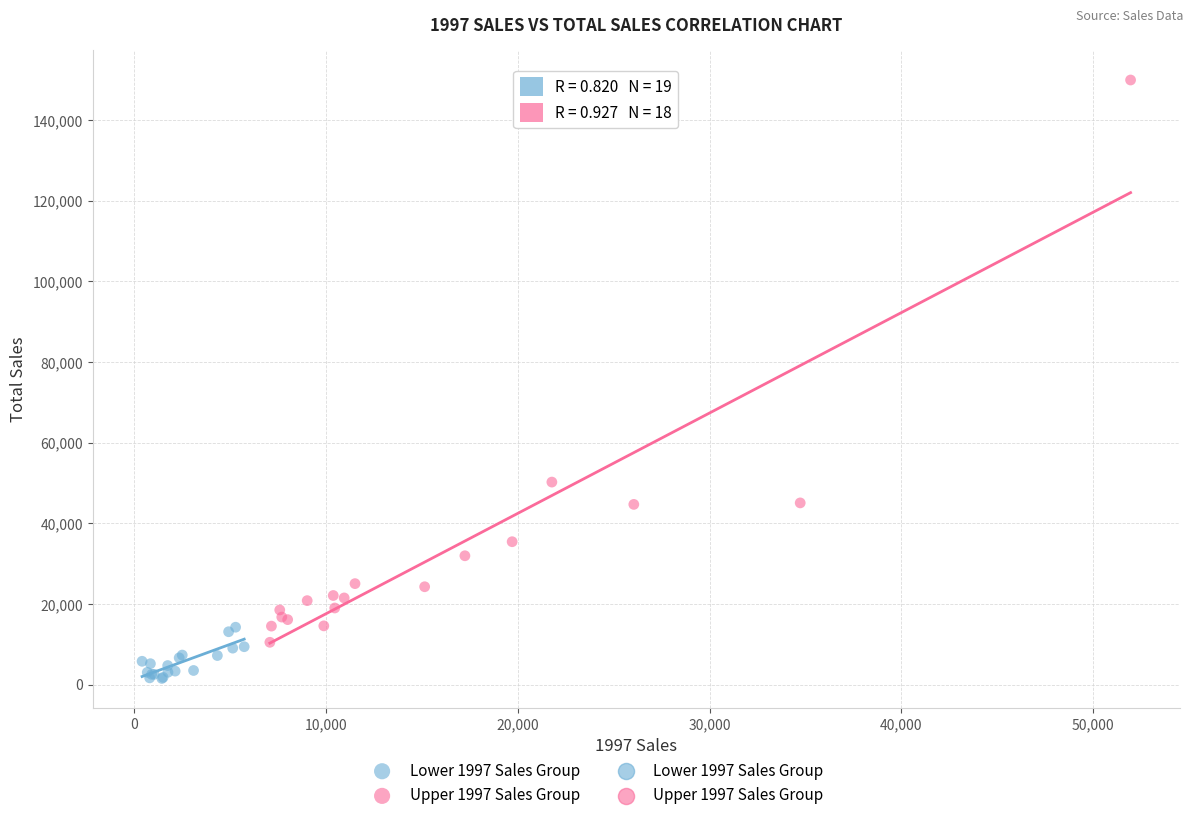

Which series has the largest Y range (max minus min)?

Upper 1997 Sales Group